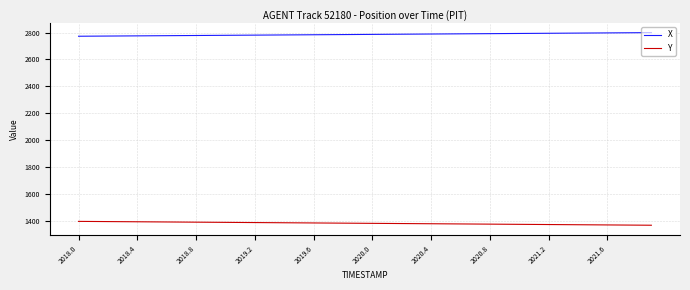

True or false: Y and X cross at least once.

False